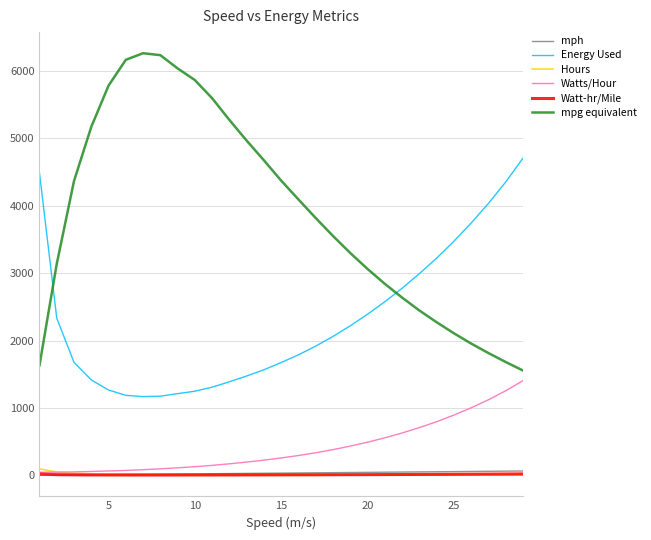

Which series has the largest total across all categories?

mpg equivalent